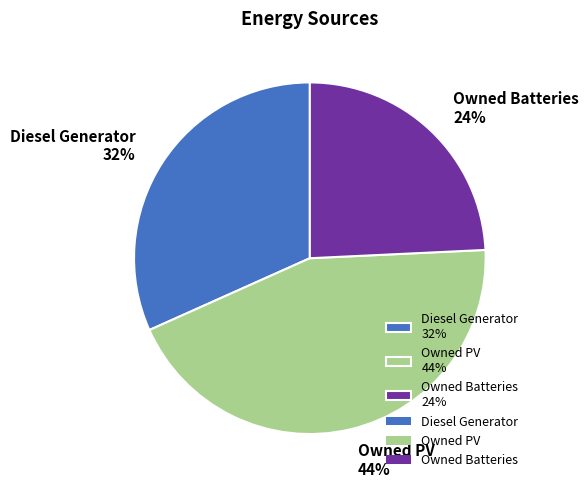

To the nearest percent, what portion does Diesel Generator represent?

32%